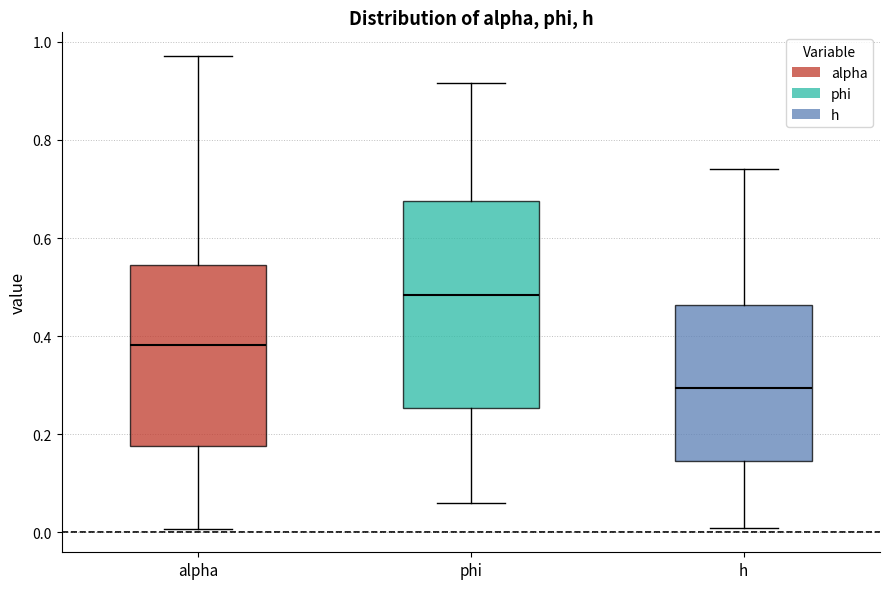

Which box has the lowest median line?

h